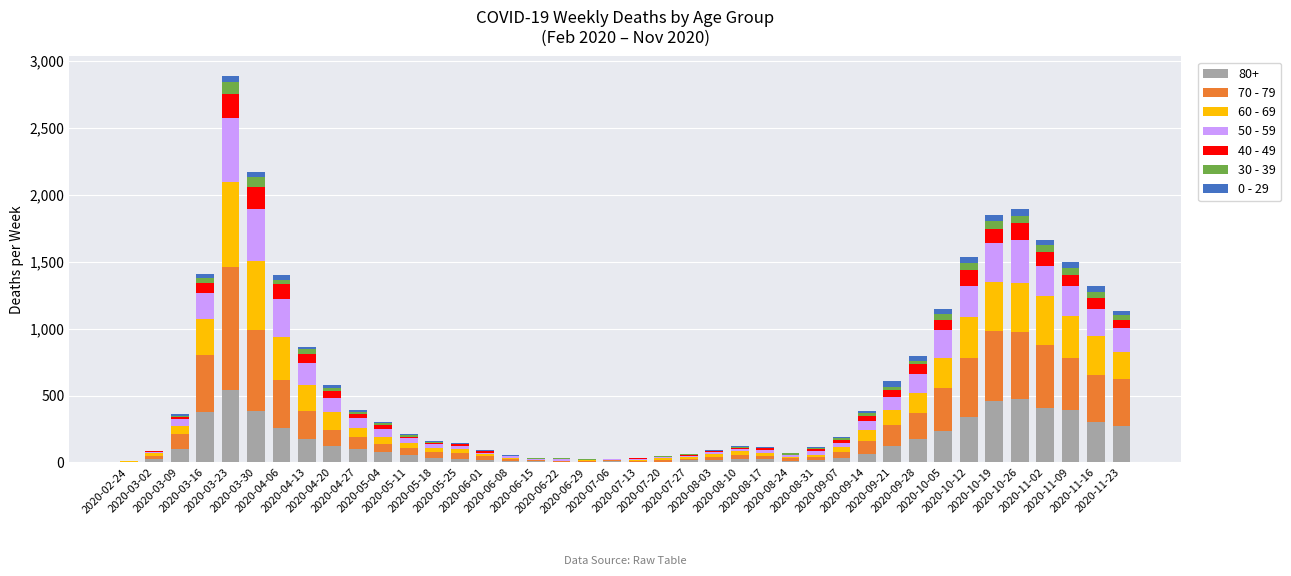

What is the approximate value of 0 - 29 at 2020-05-25, to the nearest 5?

5